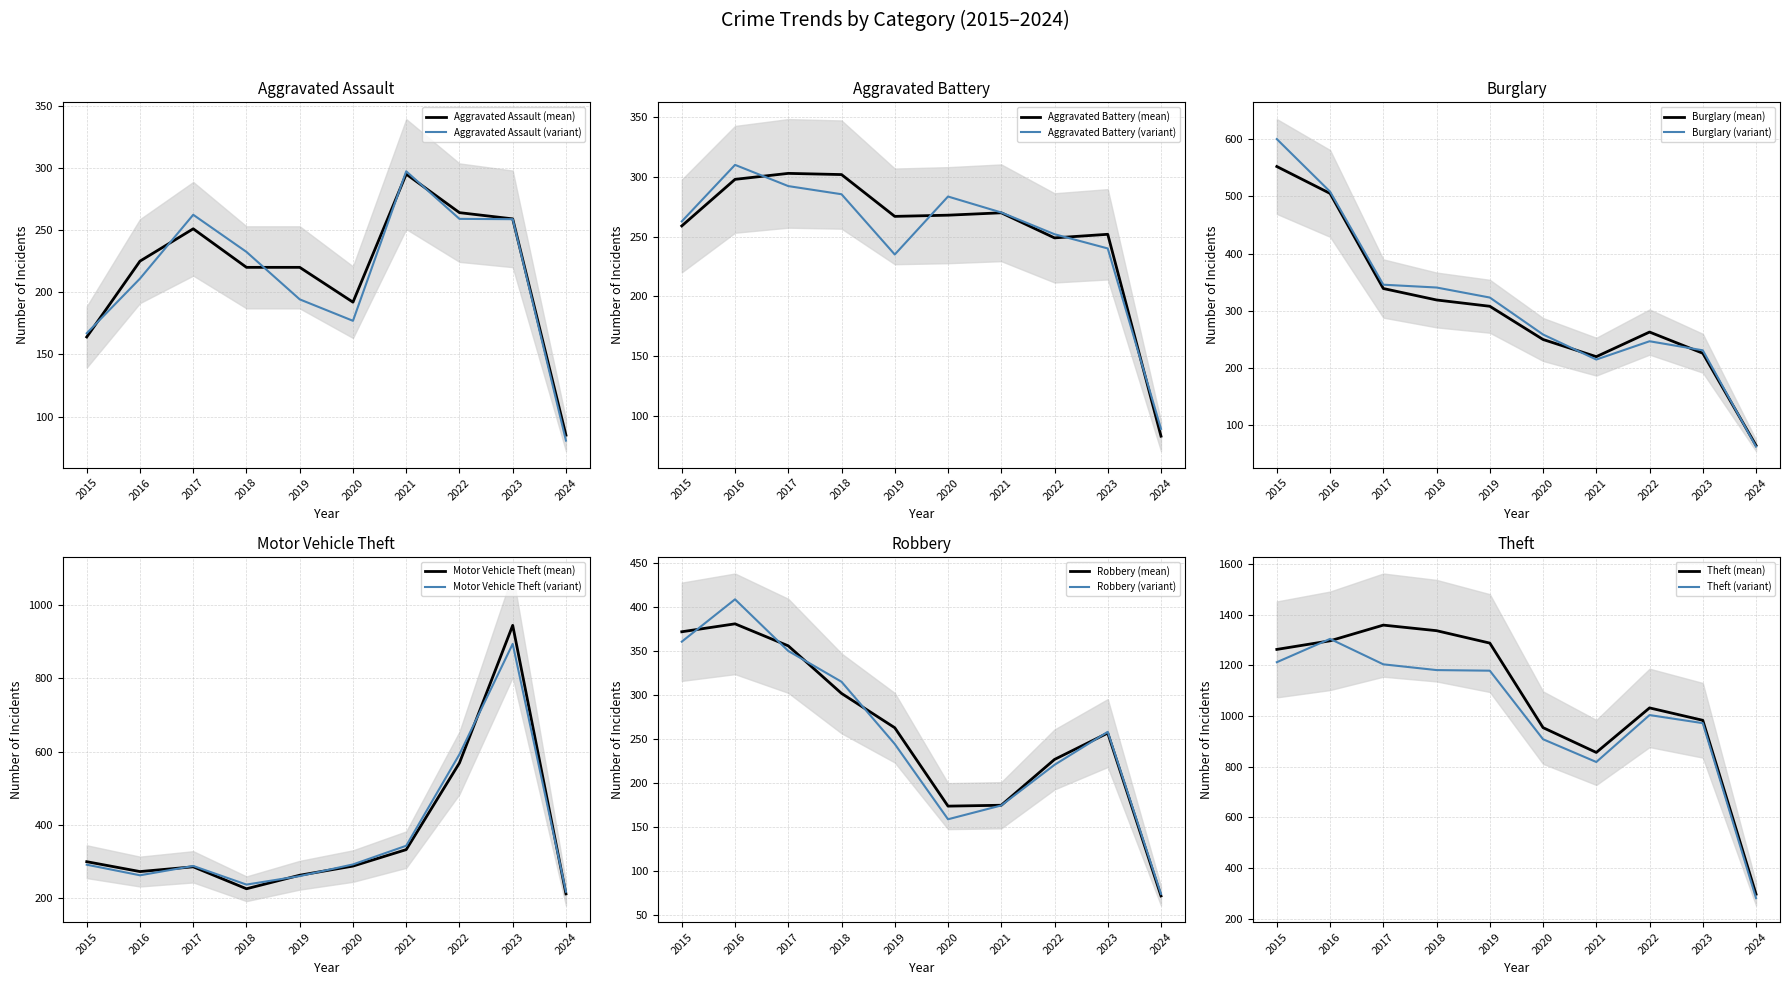

Reading left to right, transcribe all the data shown in this chart.

Aggravated Assault: 164	225	251	220	220	192	295	264	259	85
Aggravated Battery: 259	298	303	302	267	268	270	249	252	83
Burglary: 552	505	339	319	308	250	220	263	226	65
Motor Vehicle Theft: 299	272	285	225	262	287	332	569	945	211
Robbery: 372	381	356	302	263	174	175	227	257	72
Theft: 1263	1297	1359	1337	1288	954	856	1032	983	296